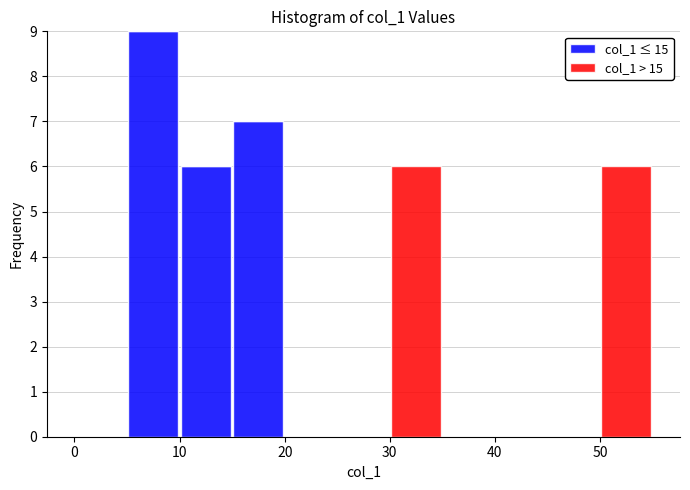

Reading left to right, transcribe this chart: for each stacked bar, give the range it covers on the x-axis and its total height. The values are not printed on the chart, so give them approximately, as read against the axis.

0 to 5: 0
5 to 10: 9
10 to 15: 6
15 to 20: 7
20 to 25: 0
25 to 30: 0
30 to 35: 6
35 to 40: 0
40 to 45: 0
45 to 50: 0
50 to 55: 6